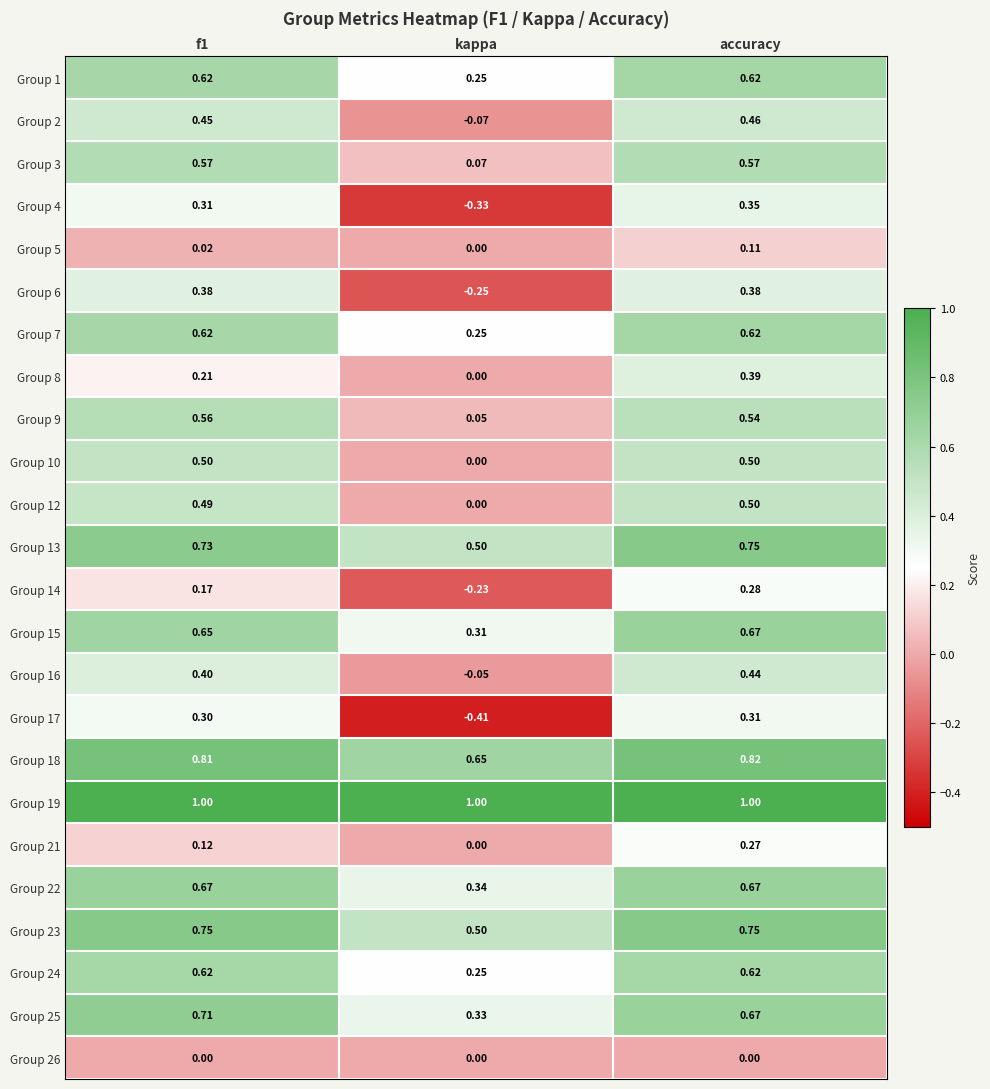

Which category has the lowest value in the Group 2 series?

kappa